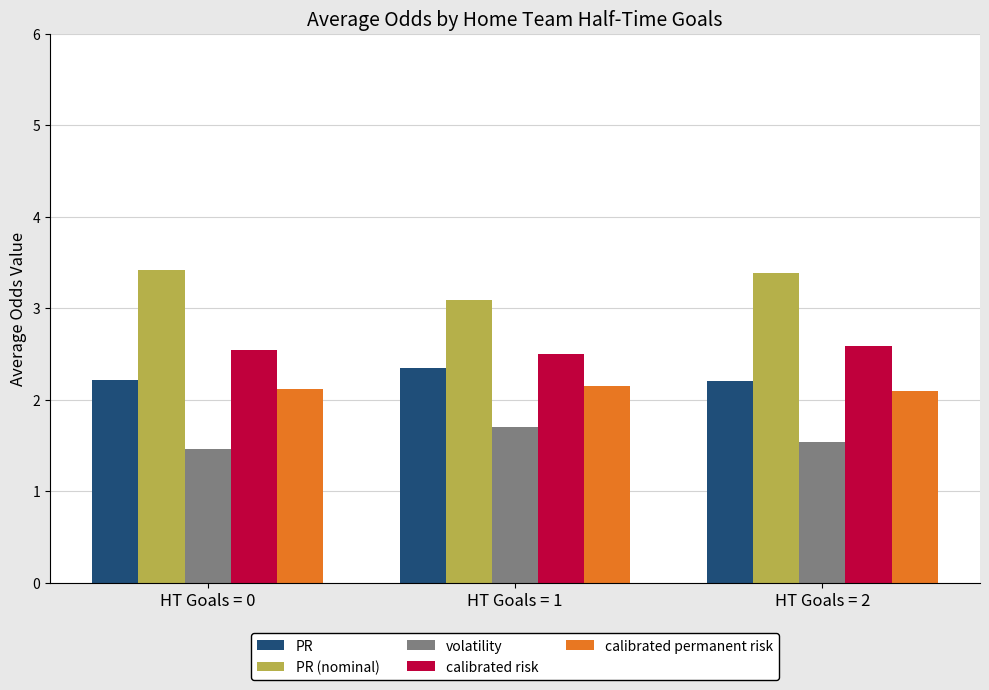

What is the sum of the PR (nominal) values at HT Goals = 2 and HT Goals = 1?

6.5